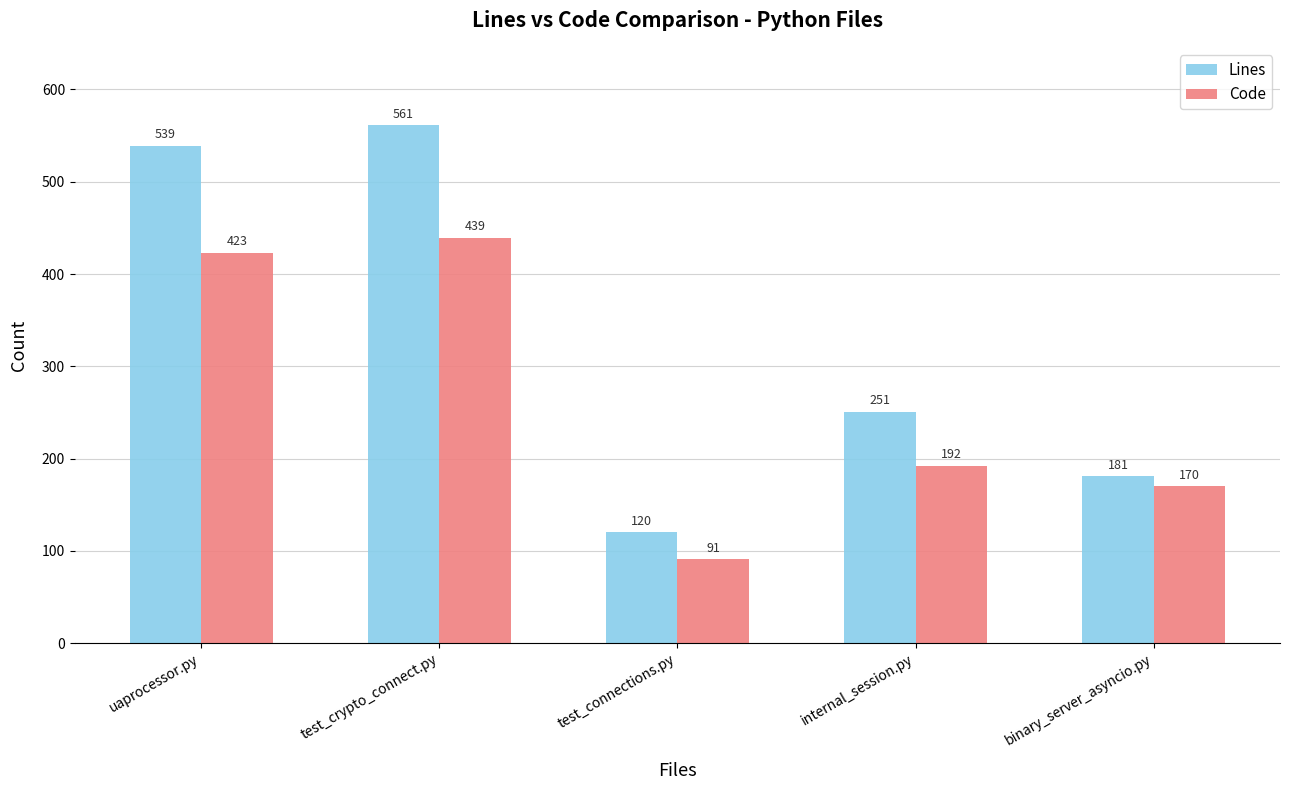

True or false: Code has a value of 170 at binary_server_asyncio.py.

True